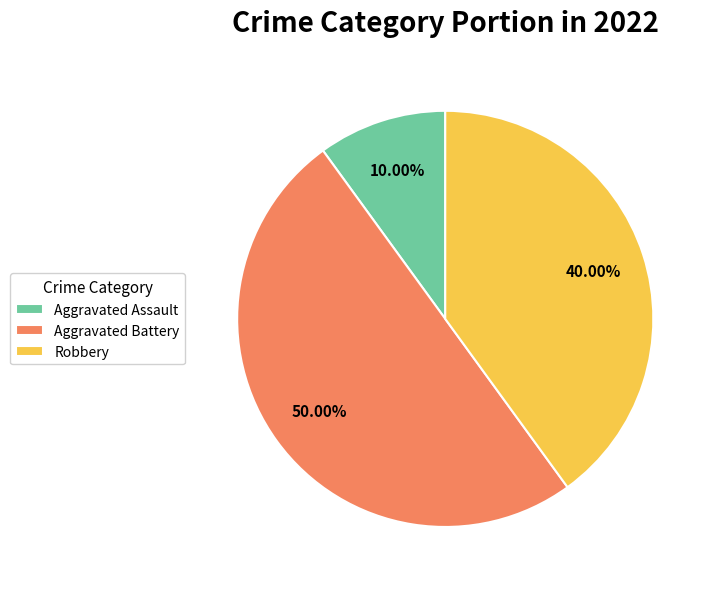

Between Aggravated Battery and Aggravated Assault, which is larger?

Aggravated Battery